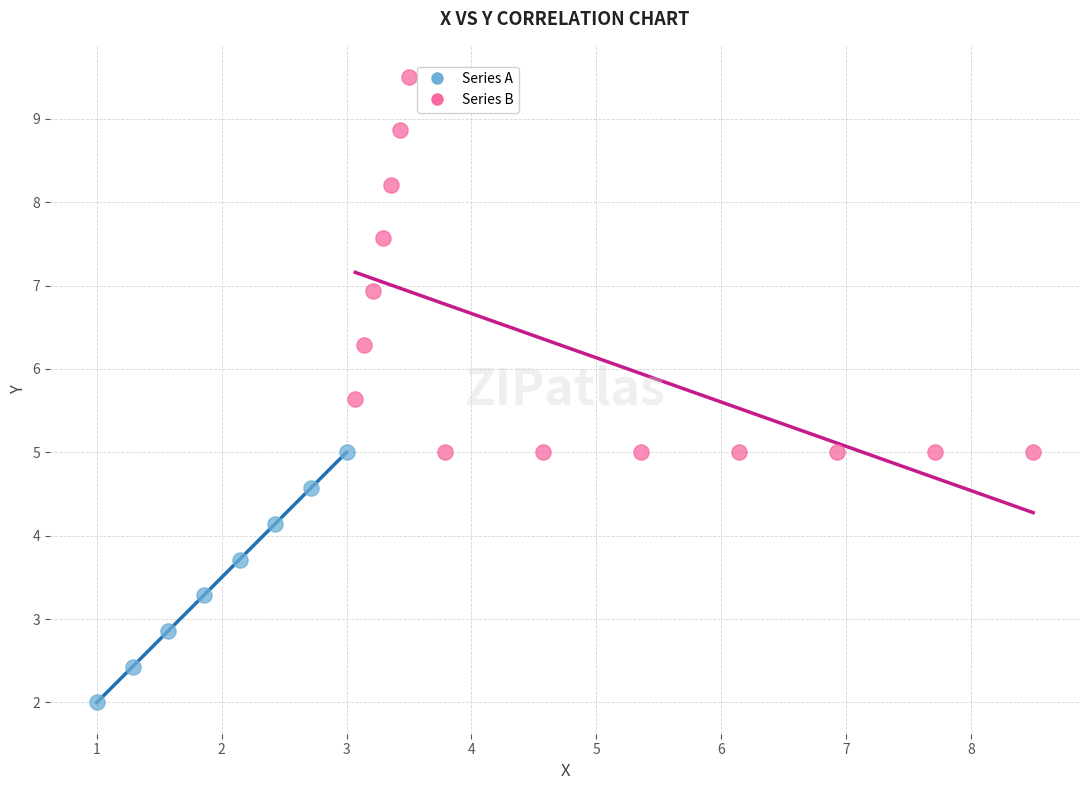

Which series has the widest spread of Y values?

Series B